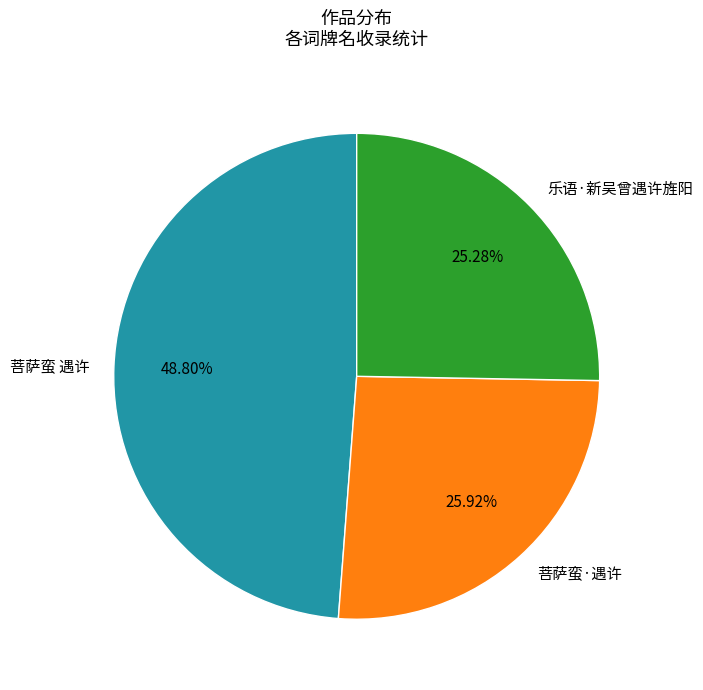

What is the total percentage of 乐语·新吴曾遇许旌阳 and 菩萨蛮·遇许?

51.2%